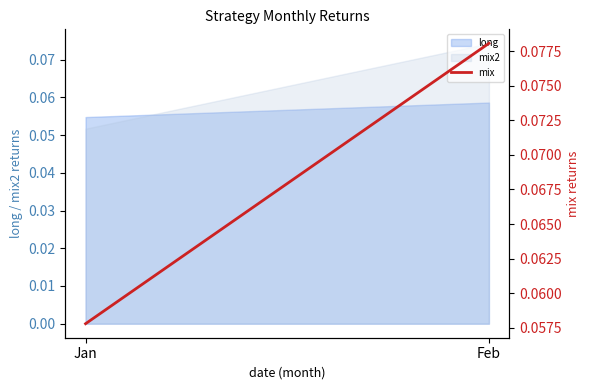

Which has a higher value, Feb or Jan?

Feb